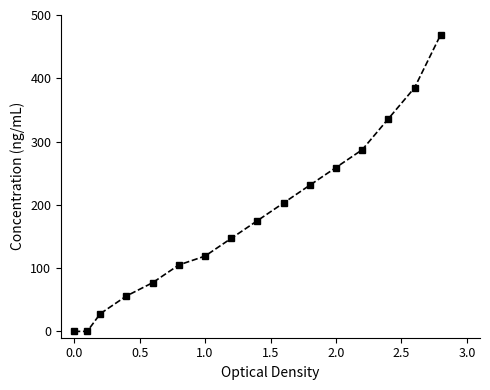

What is the difference between the maximum and minimum values?

469